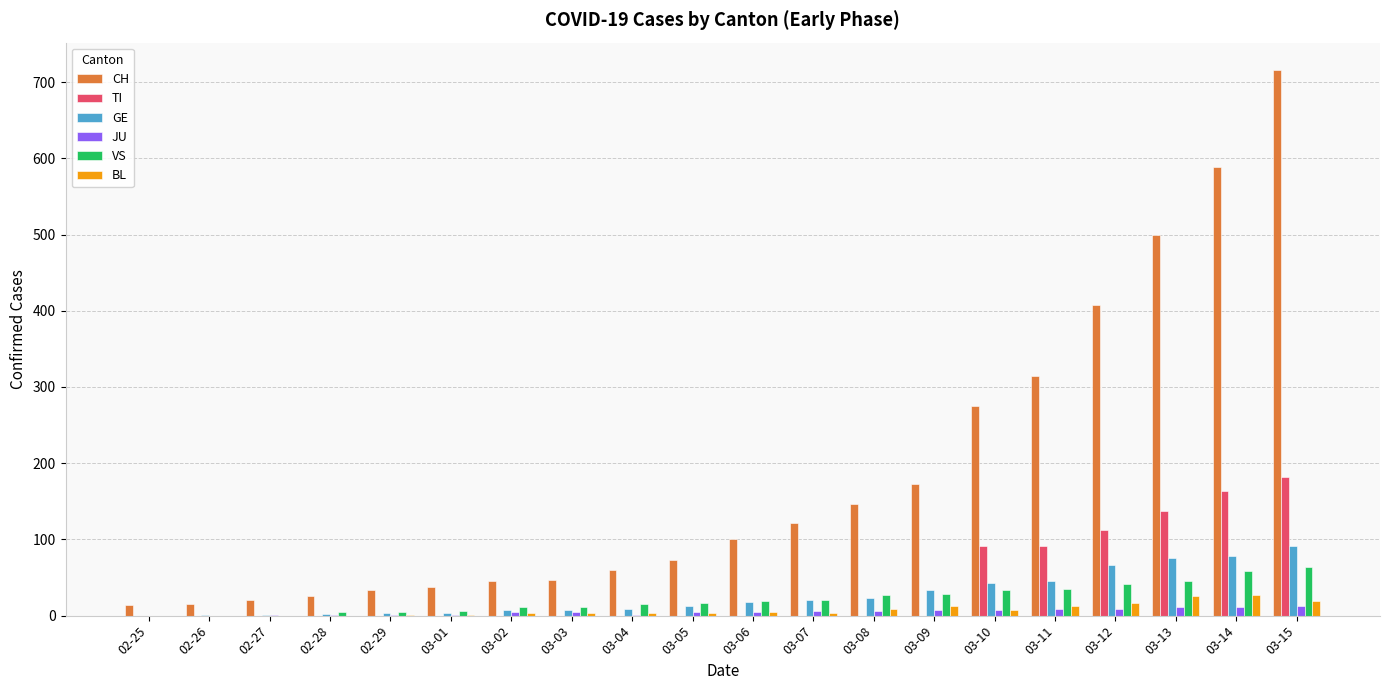

Between 03-02 and 03-10, which series saw the biggest shift?

CH